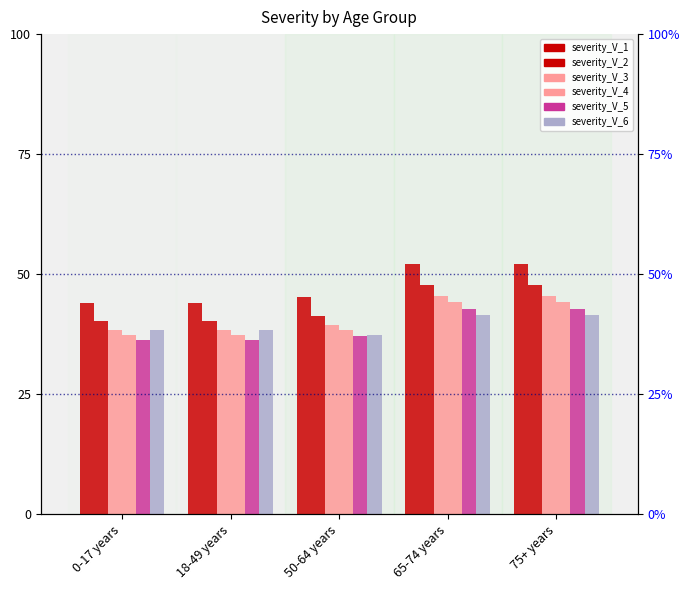

What is the sum of the severity_V_1 values at 65-74 years and 0-17 years?

96.0